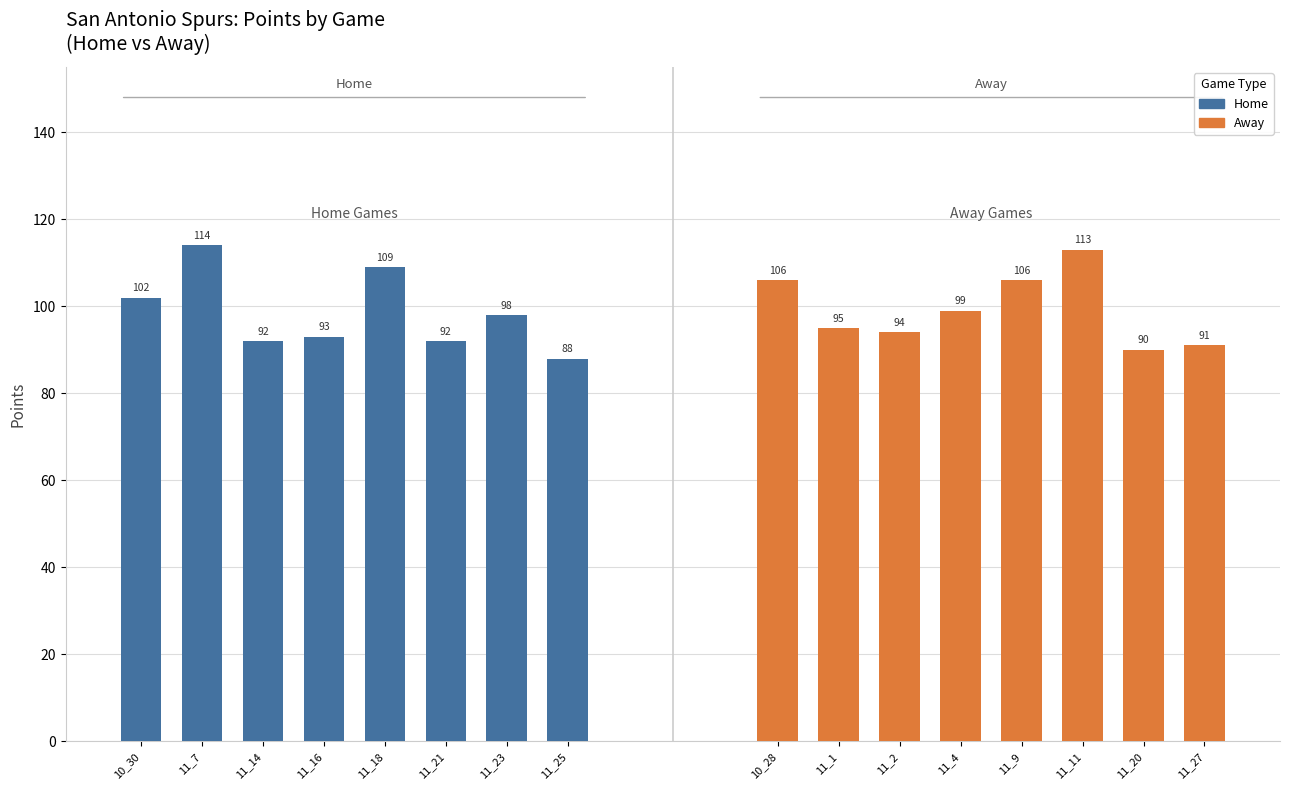

What is the ratio of the value at 11_11 to the value at 11_18?

1.0